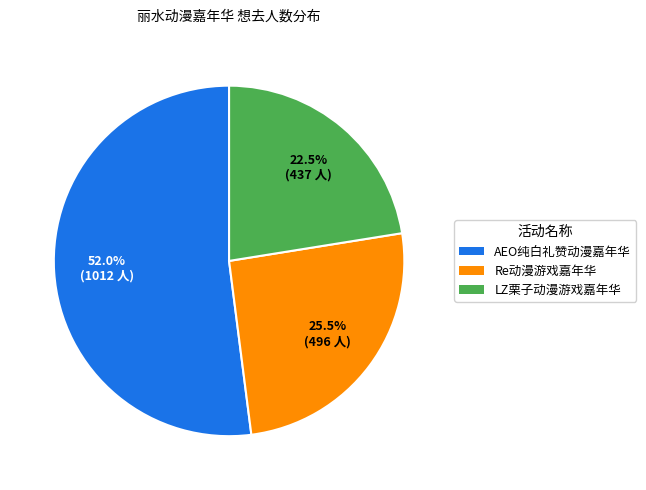

Count the number of slices in the pie.

3